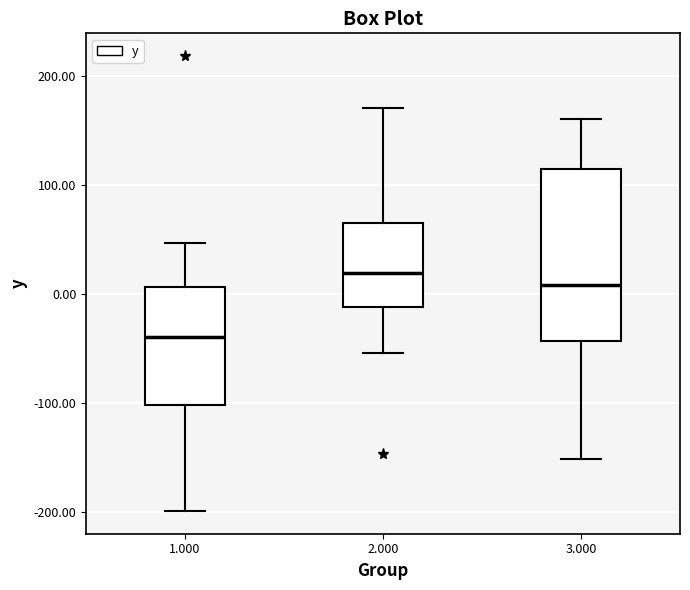

Which box has the lowest median line?

1.000